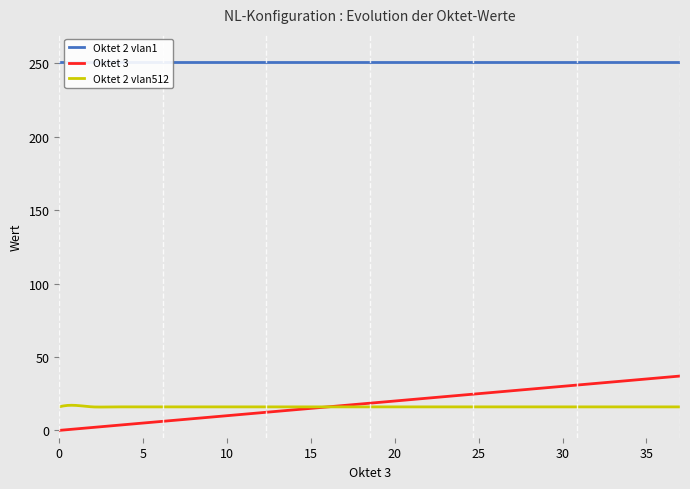

Read the Oktet 2 vlan1 value at 27.

251